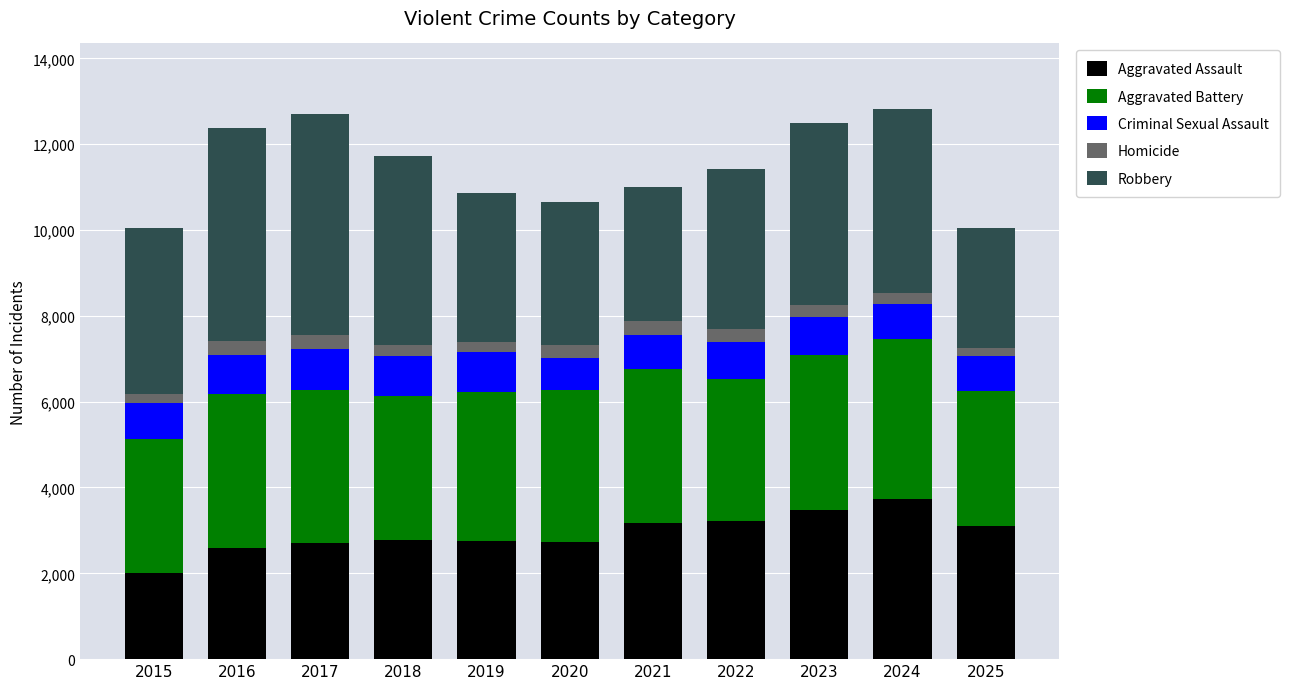

What is the sum of the Aggravated Assault values at 2017 and 2025?

5802